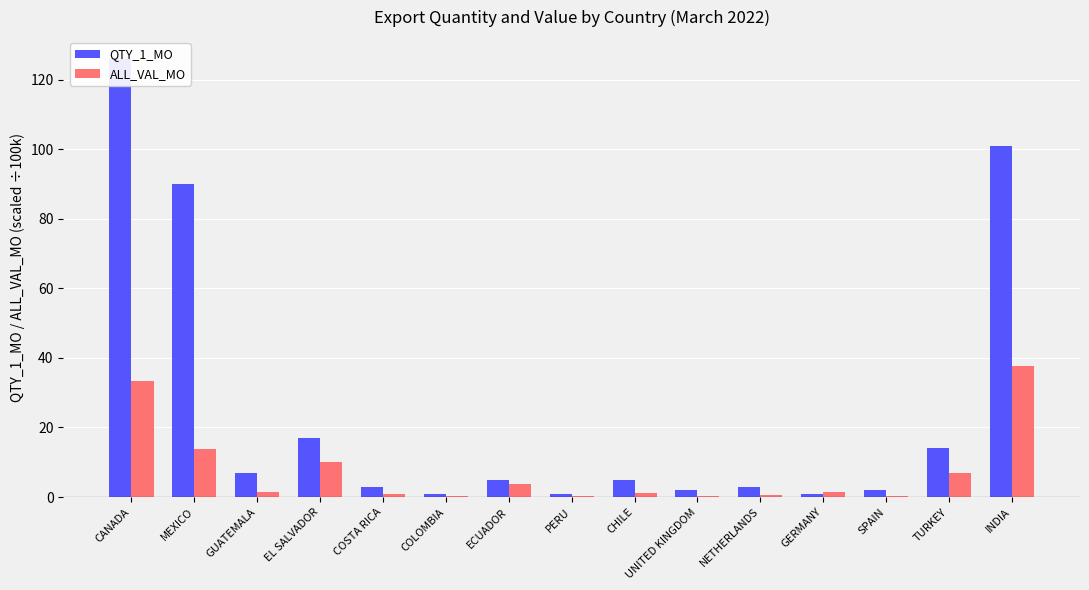

At which label does ALL_VAL_MO first exceed 1?

CANADA